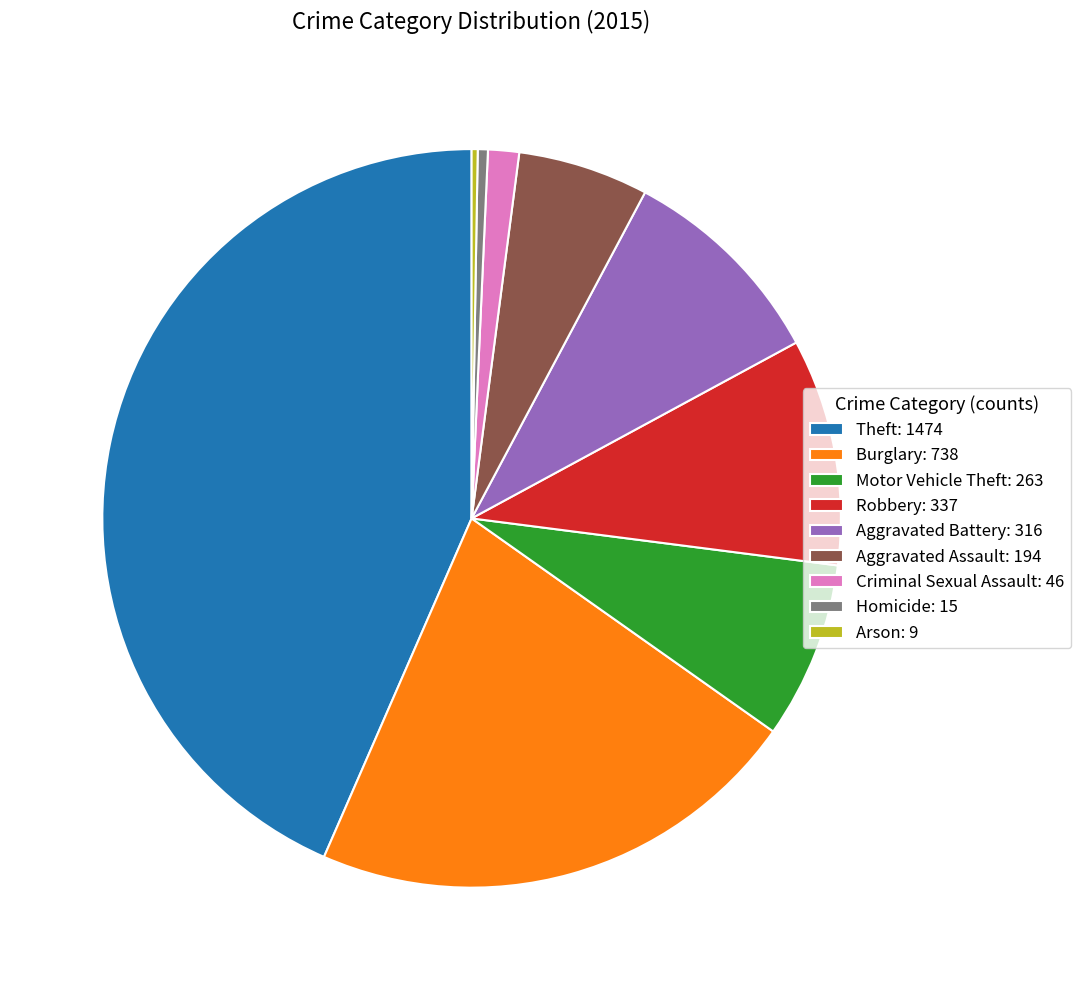

Combined, do Motor Vehicle Theft: 263 and Criminal Sexual Assault: 46 account for over 50%?

No